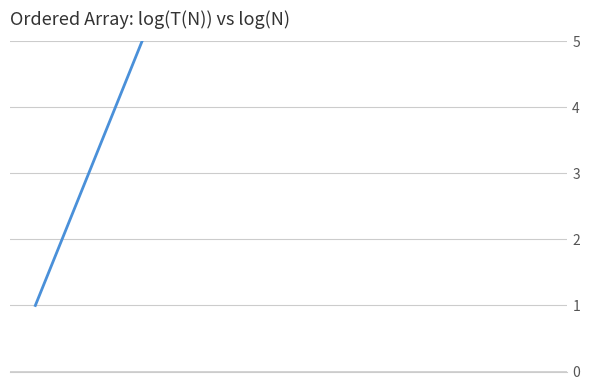

The value at 10 is 11. True or false?

True